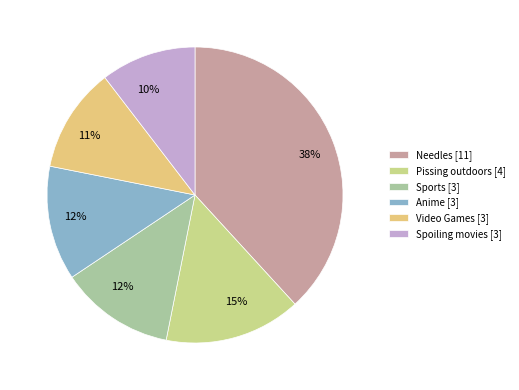

Which slice is the largest?

Needles [11]